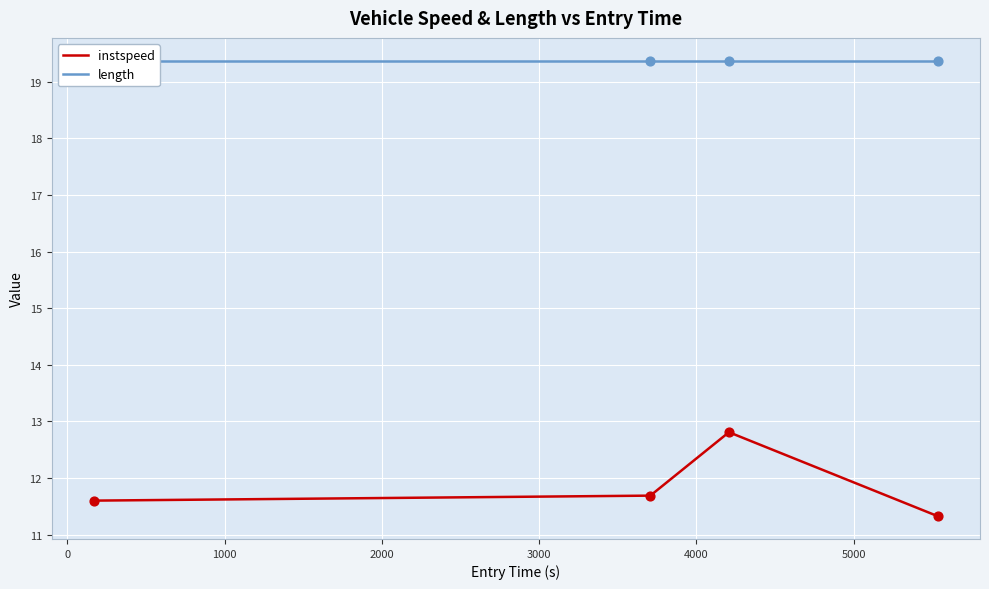

Which series has the largest total across all categories?

length